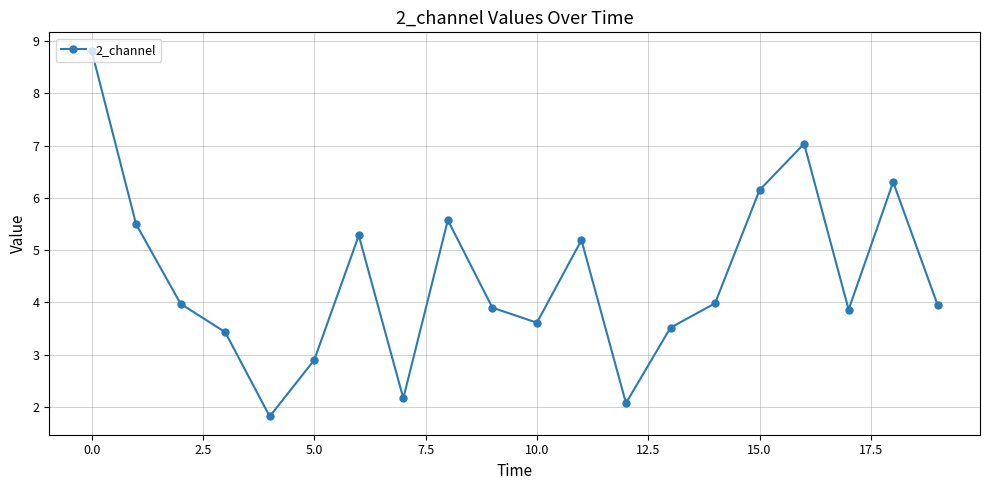

What is the smallest value displayed?

1.8